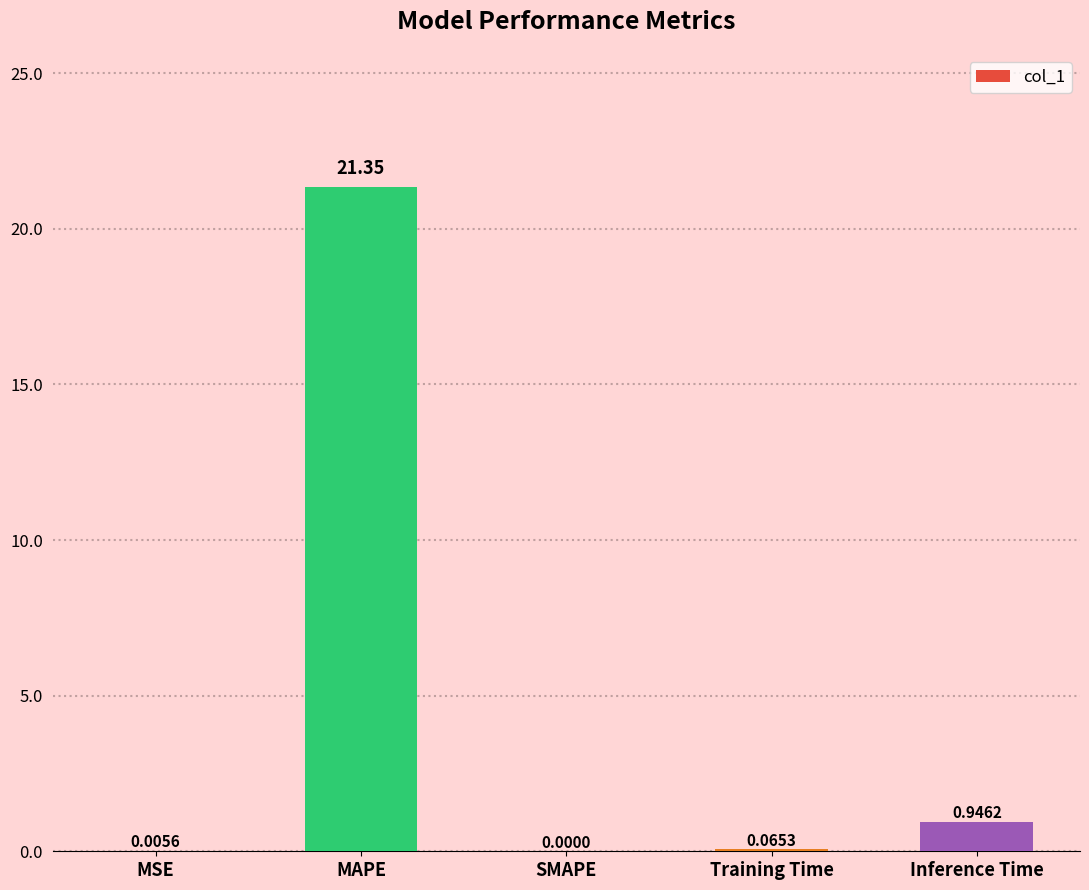

At which label is the value closest to 10?

Inference Time